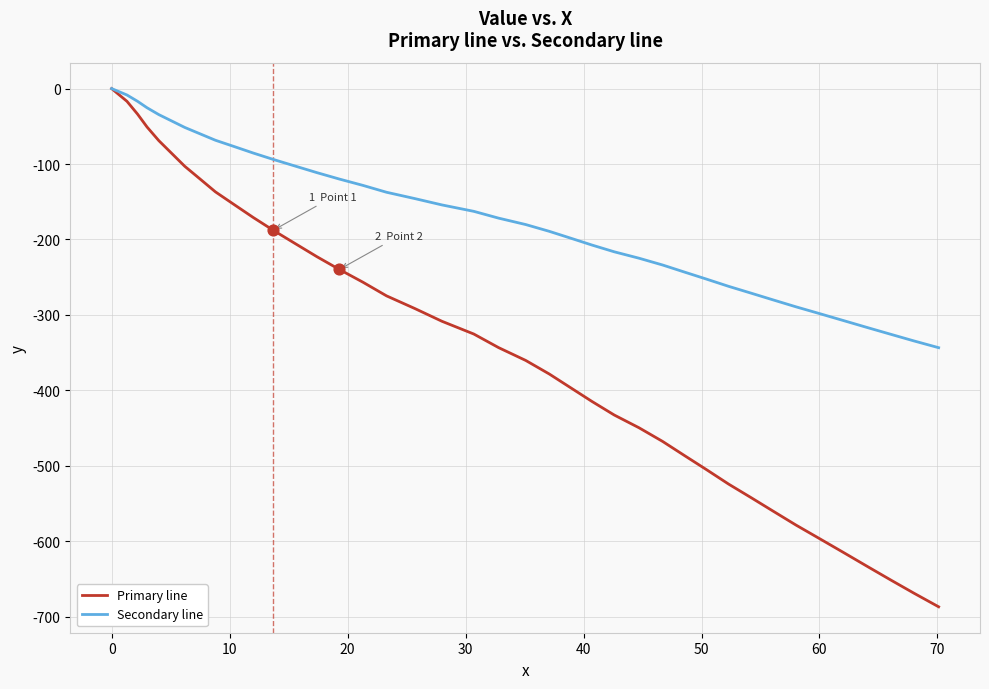

Which series has the widest spread of values?

Primary line